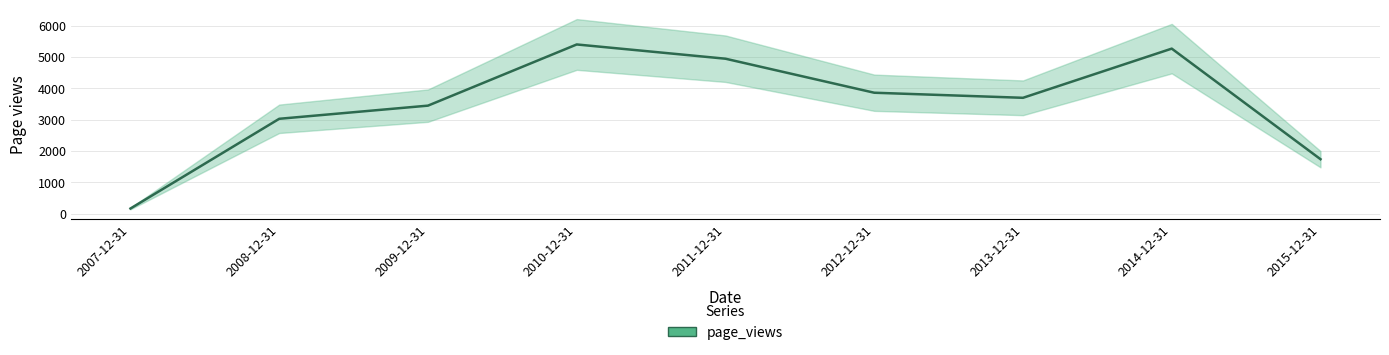

What is the label of the 9th point from the left?

2015-12-31